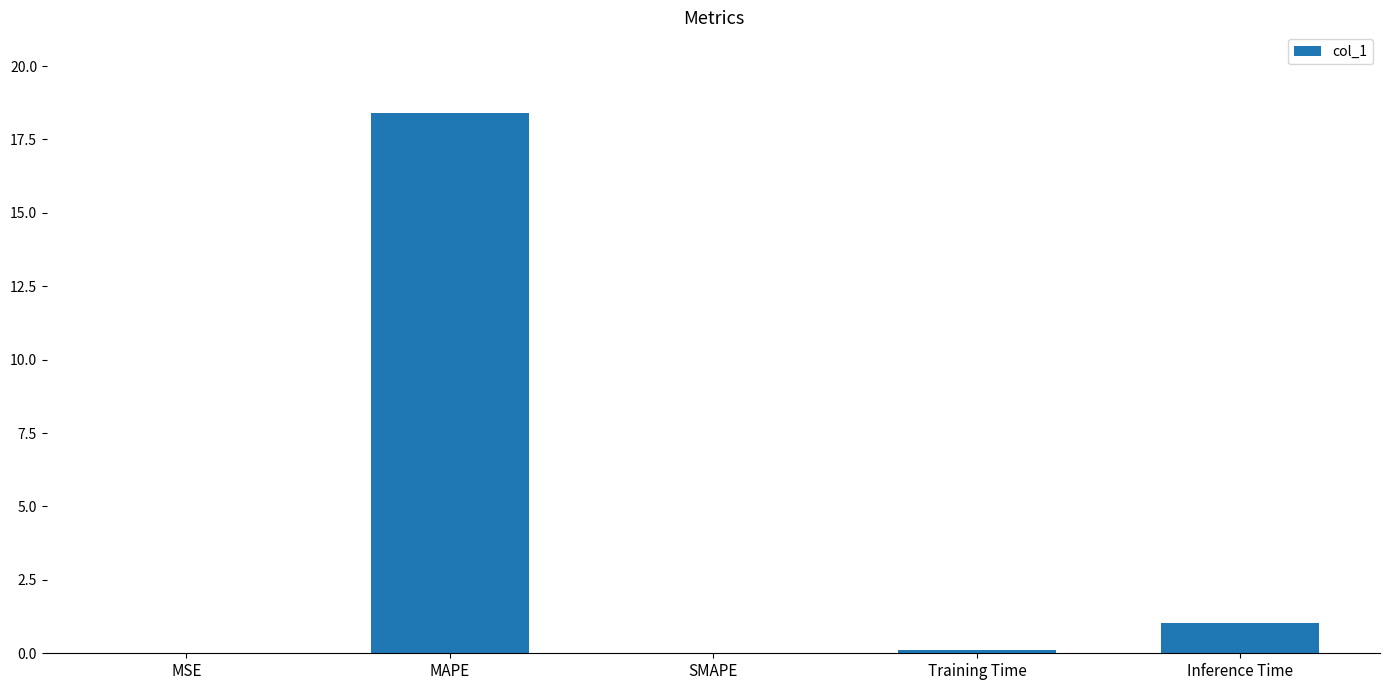

Read the value at MAPE.

18.4